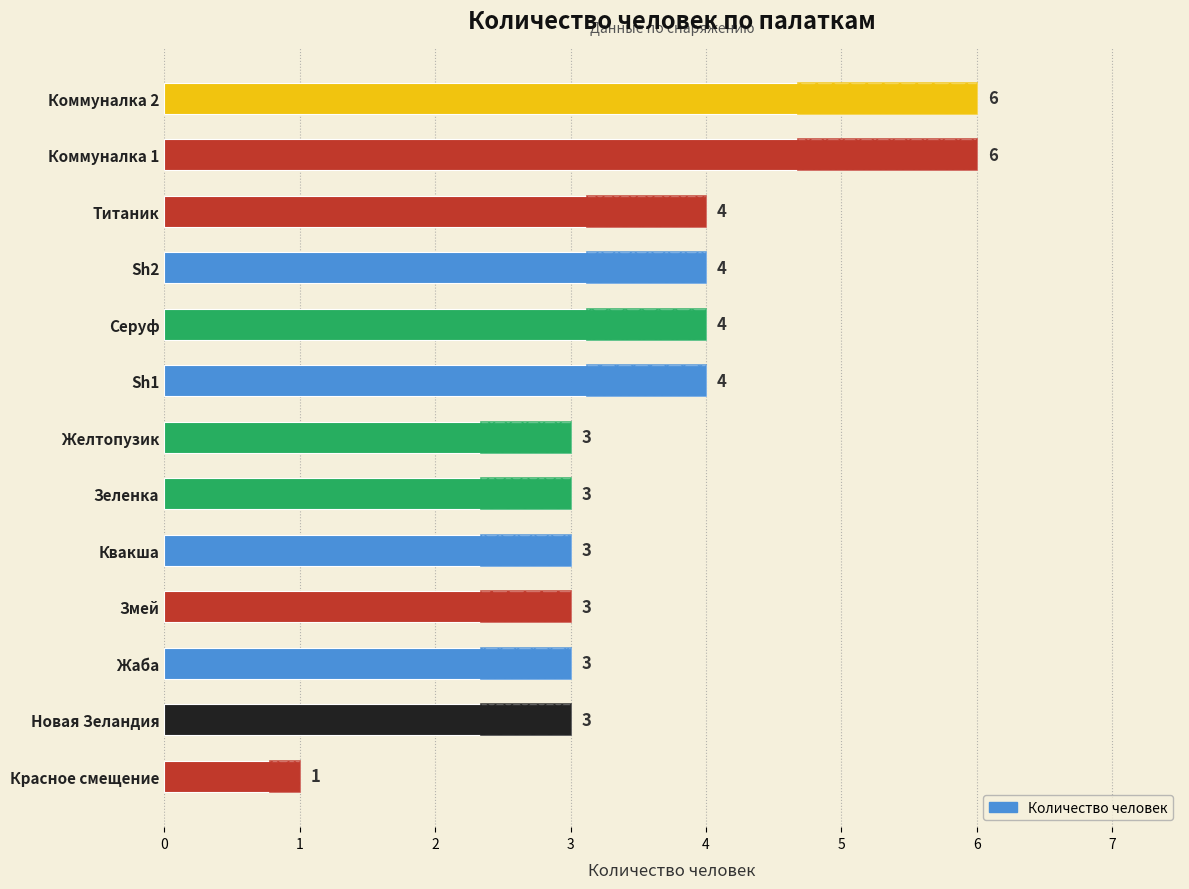

What is the difference between the maximum and second lowest values?

3